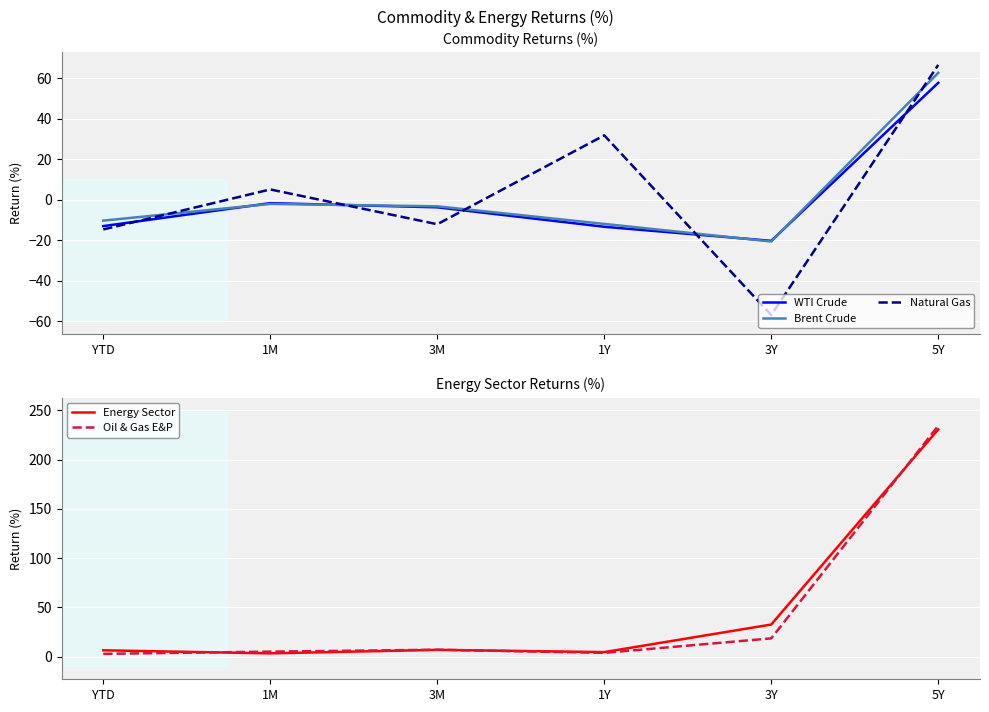

Where is the first local maximum for Energy Sector?

3M